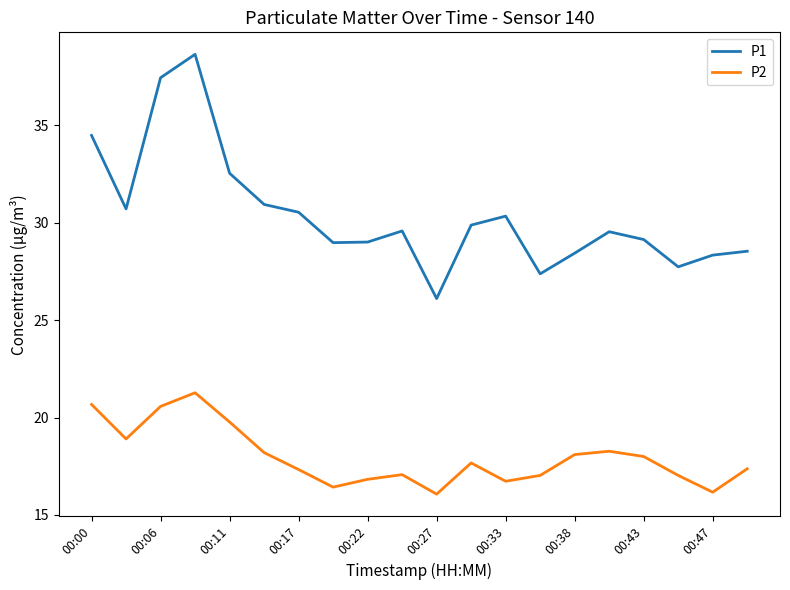

What is the difference between the maximum and minimum values in the P2 series?

5.2